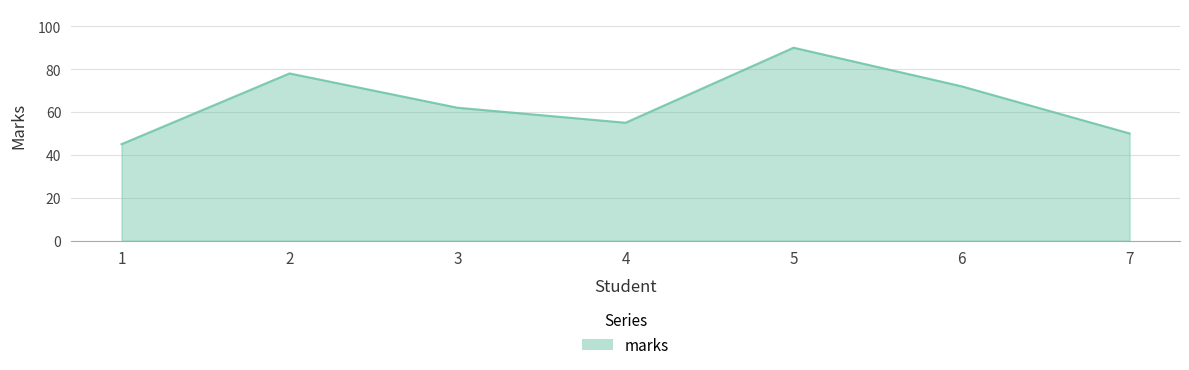

Reading left to right, transcribe all the data shown in this chart.

45	78	62	55	90	72	50